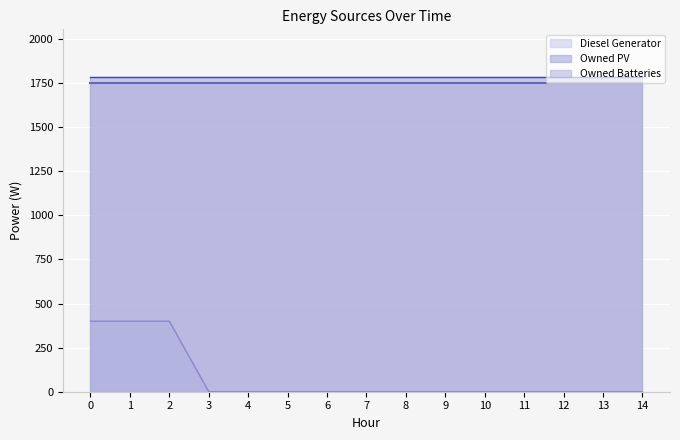

Reading left to right, extract all data points from this chart.

Diesel Generator: 400	400	400	0	0	0	0	0	0	0	0	0	0	0	0
Owned PV: 1787	1787	1787	1787	1787	1787	1787	1787	1787	1787	1787	1787	1787	1787	1787
Owned Batteries: 1749	1749	1749	1749	1749	1749	1749	1749	1749	1749	1749	1749	1749	1749	1749